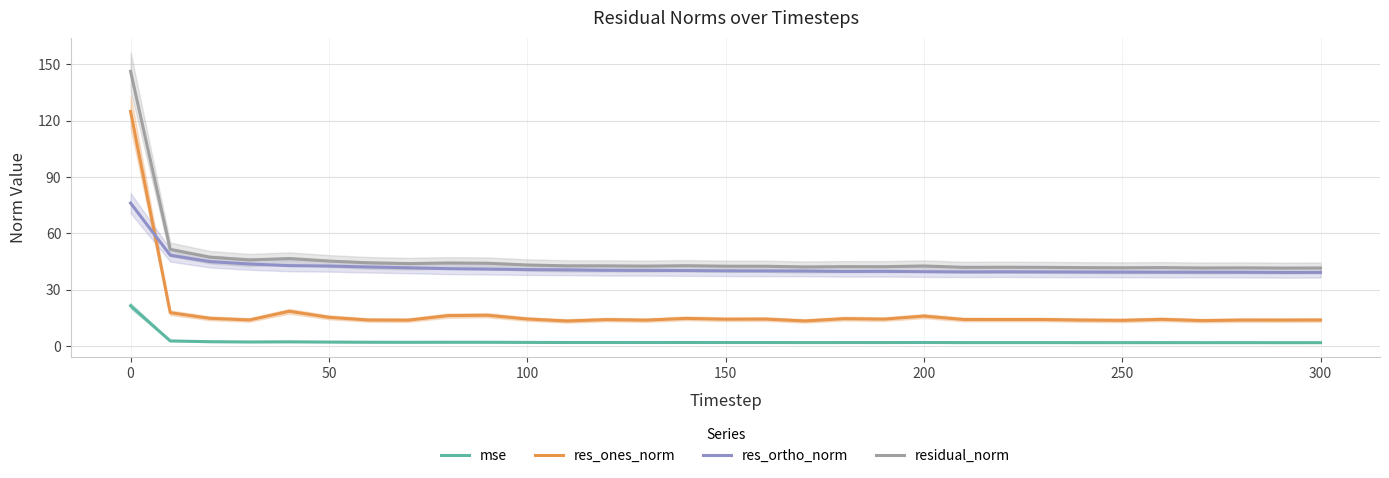

True or false: mse and residual_norm cross at least once.

False